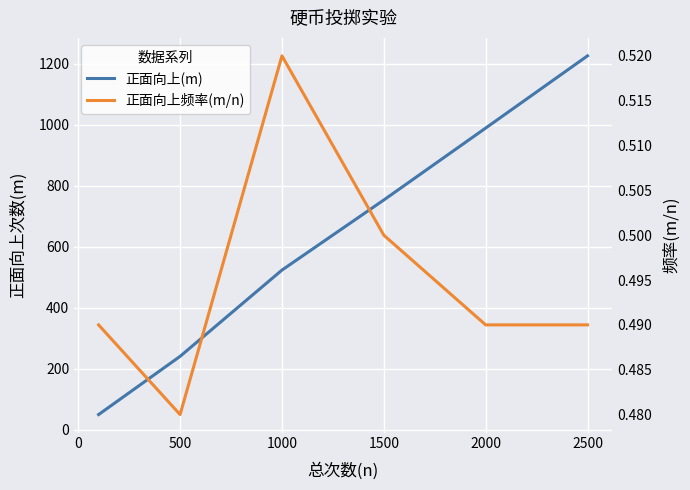

What is the value of the 正面向上频率(m/n) point at the 4th from the left?

0.5